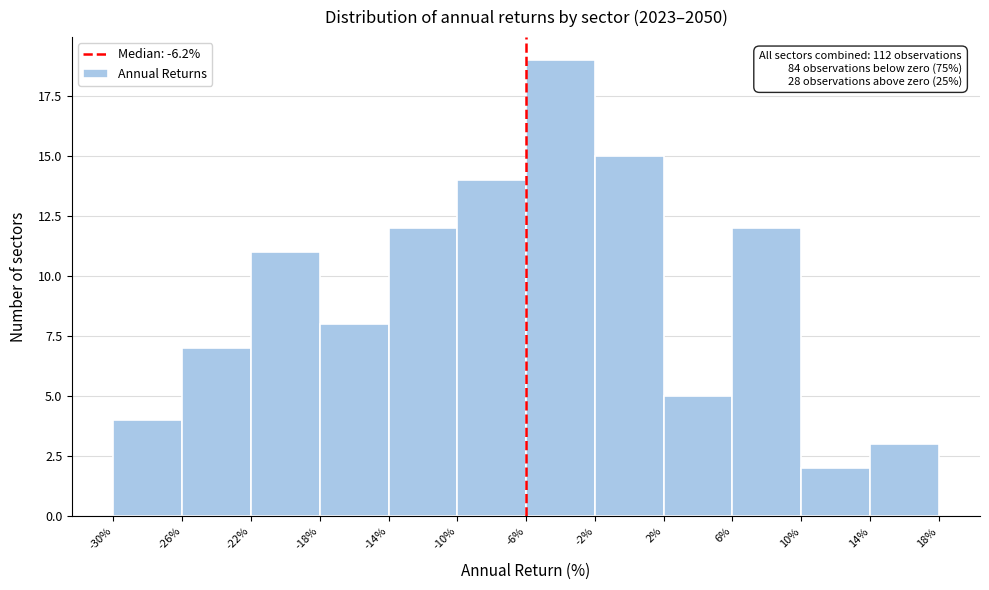

Which range on the x-axis has the tallest bar?

-6% to -2%